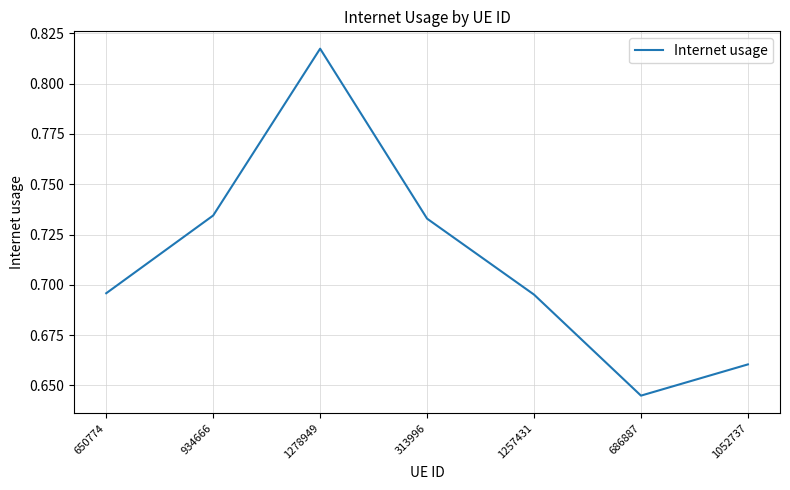

What is the sum of the values at 686887 and 313996?

1.4